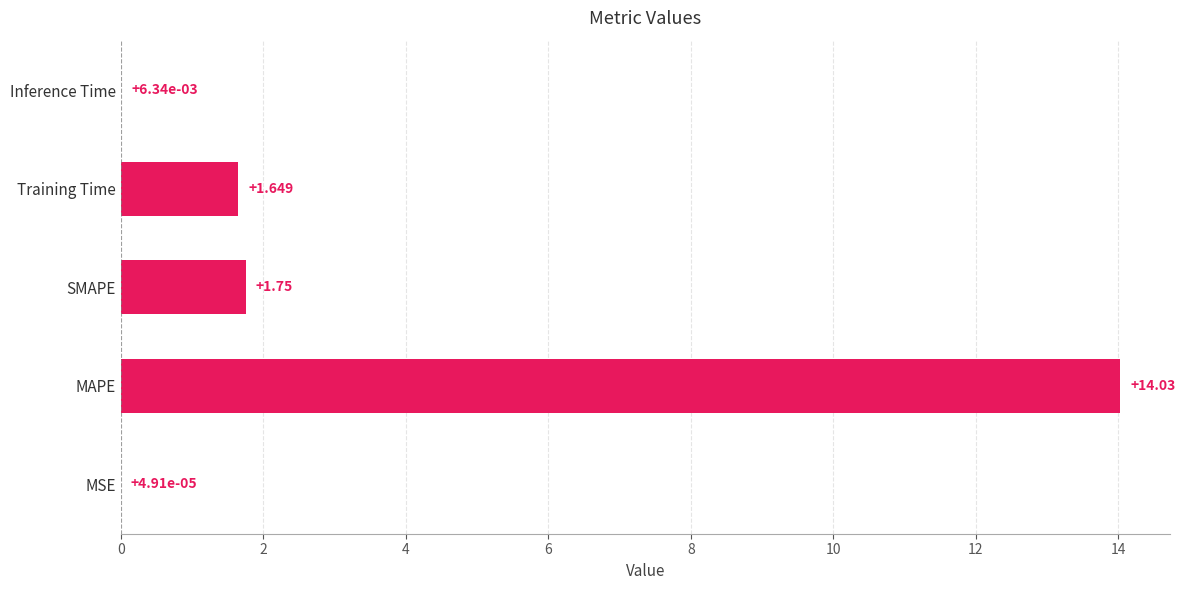

At which category does the chart reach its peak across all series?

MAPE